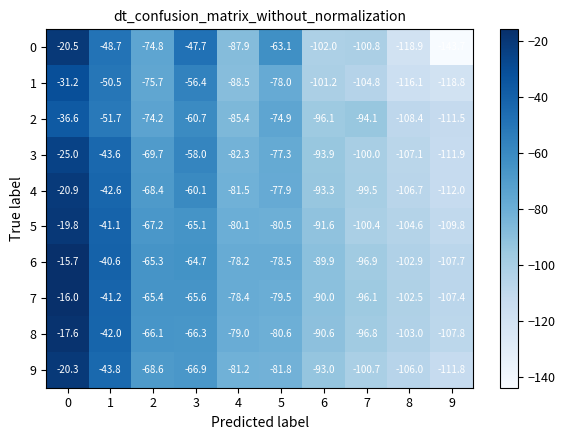

Rank the series by their maximum value, from highest to lowest.

6, 7, 8, 5, 9, 0, 4, 3, 1, 2